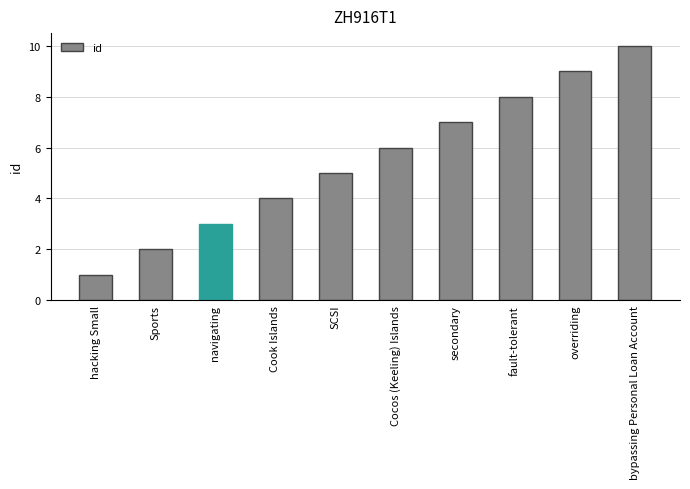

Between bypassing Personal Loan Account and Cocos (Keeling) Islands, which is larger?

bypassing Personal Loan Account